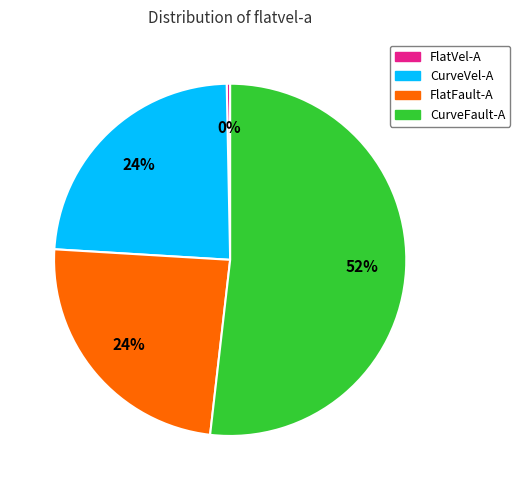

Does CurveFault-A account for over 50% of the chart?

Yes